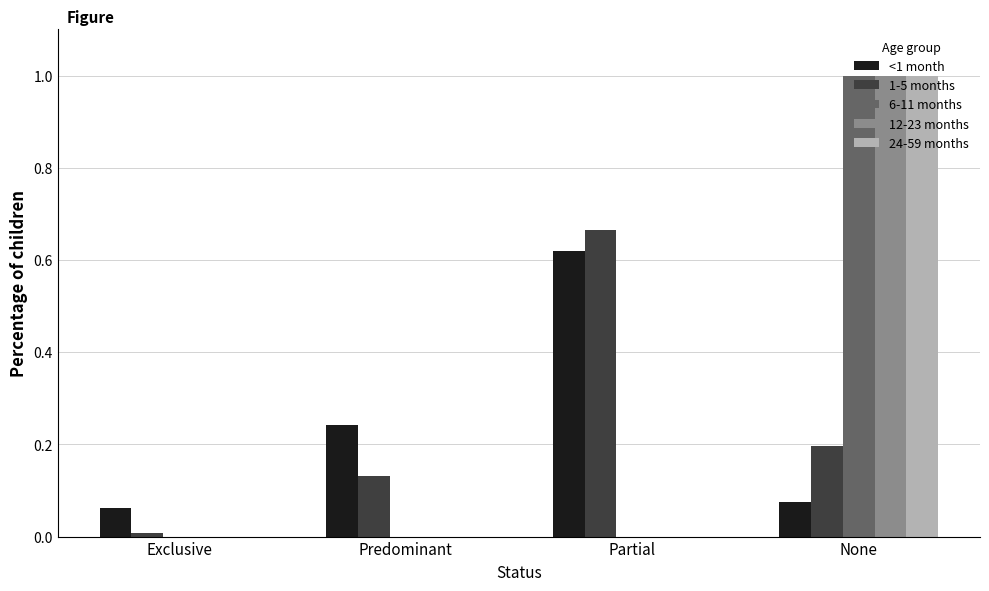

What is the total value across all series at None?

3.3